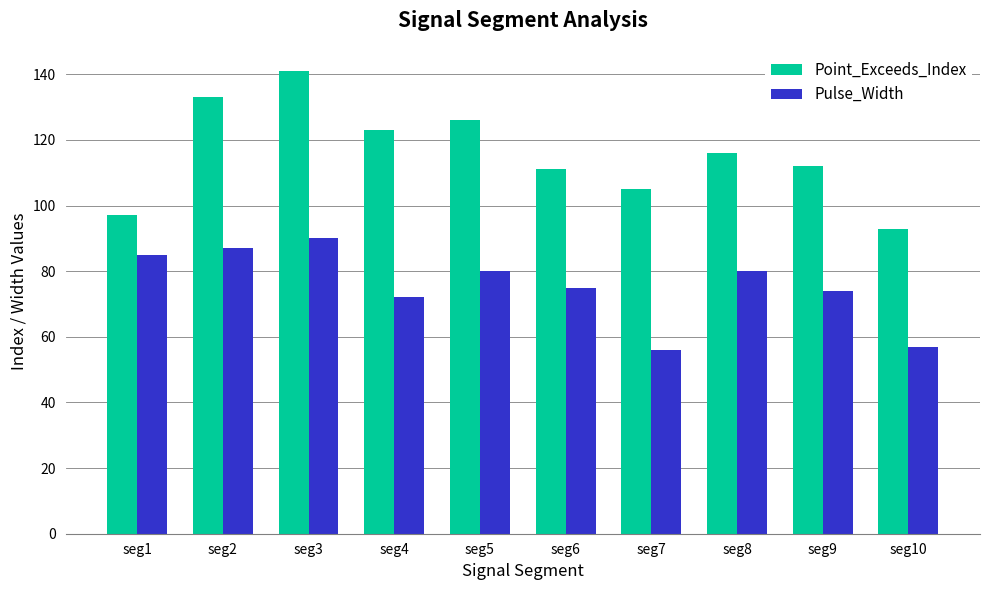

What is the sum of all Point_Exceeds_Index values?

1157